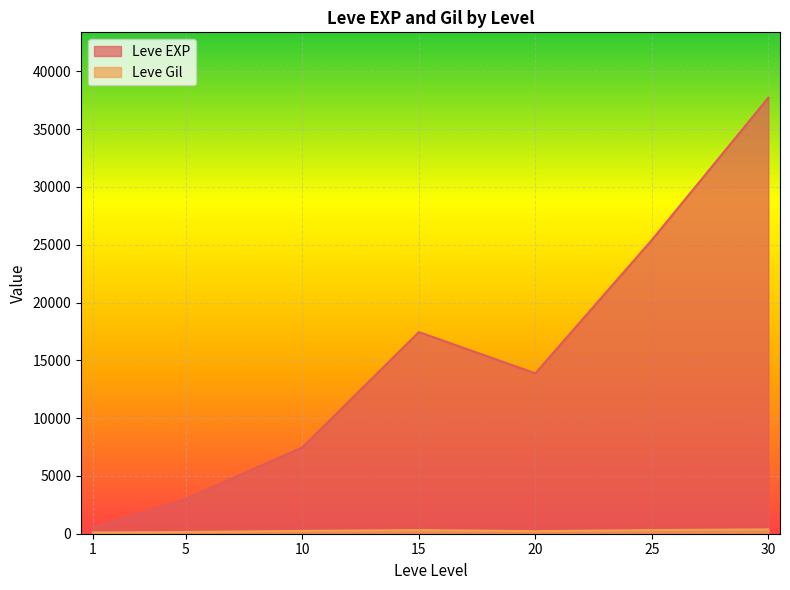

What is the average value of the Leve EXP series?

15062.9